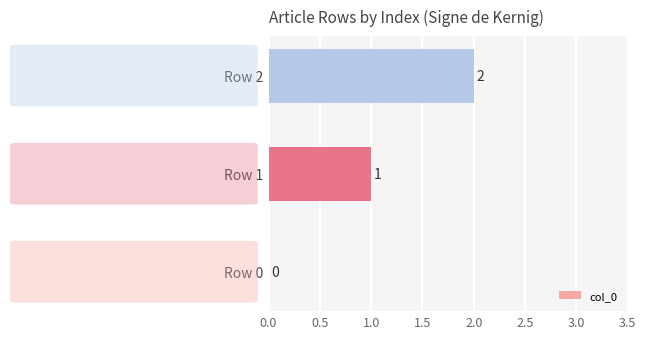

Are the bars horizontal?

Yes